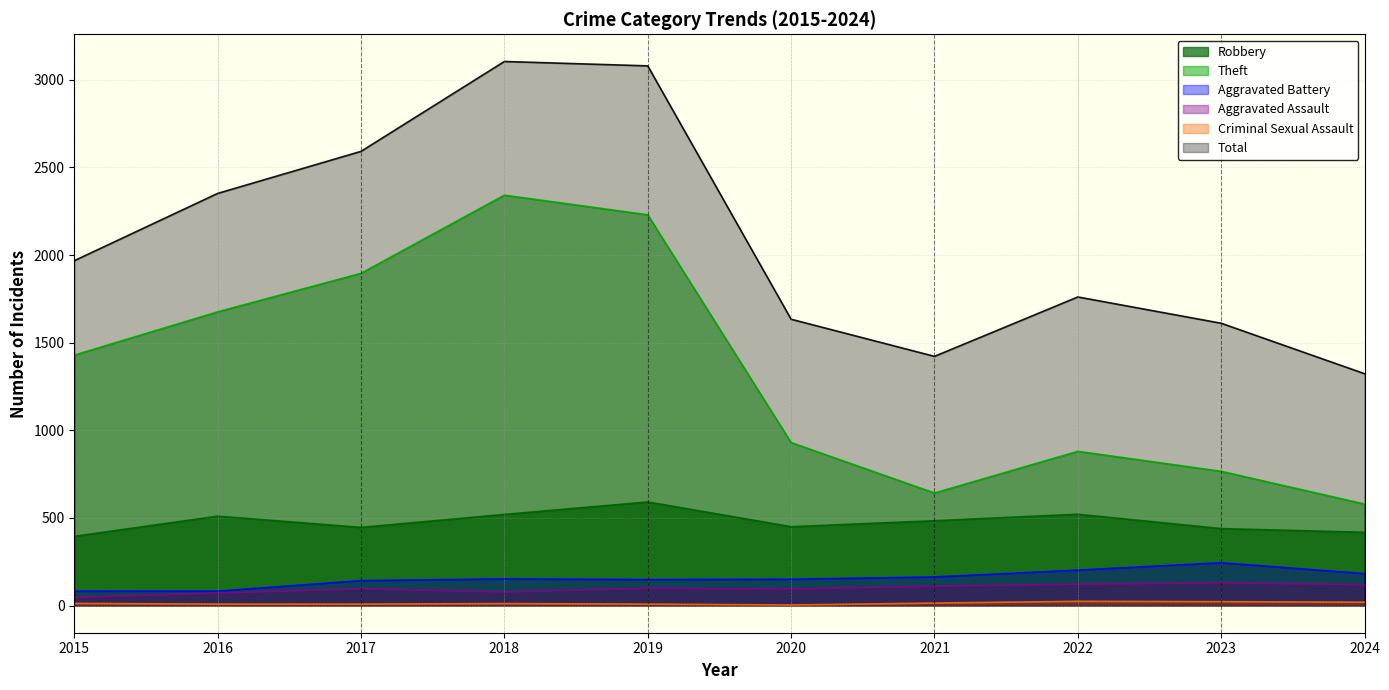

Which series changed the most between 2019 and 2021?

Total